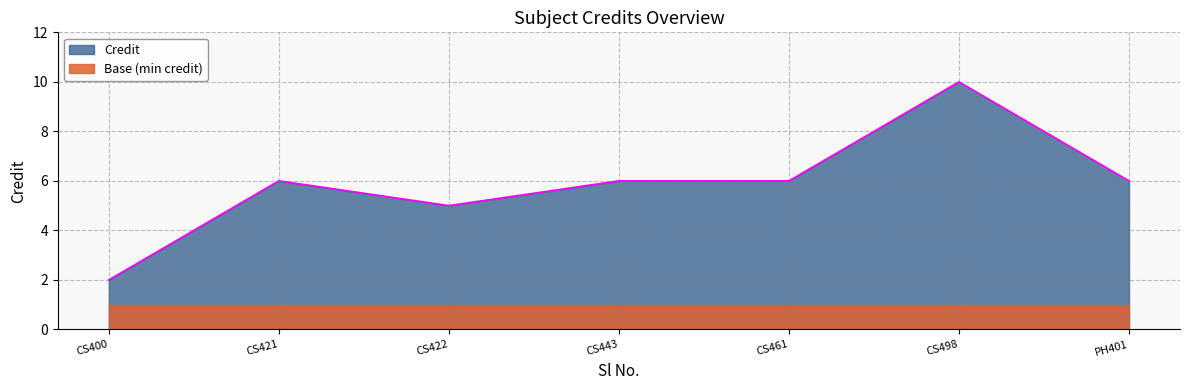

What is the minimum value shown in the chart?

1